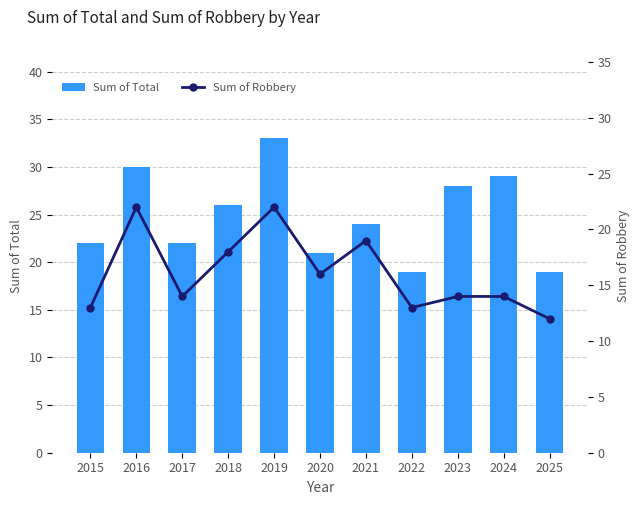

How many data points in Sum of Robbery are above 14?

5